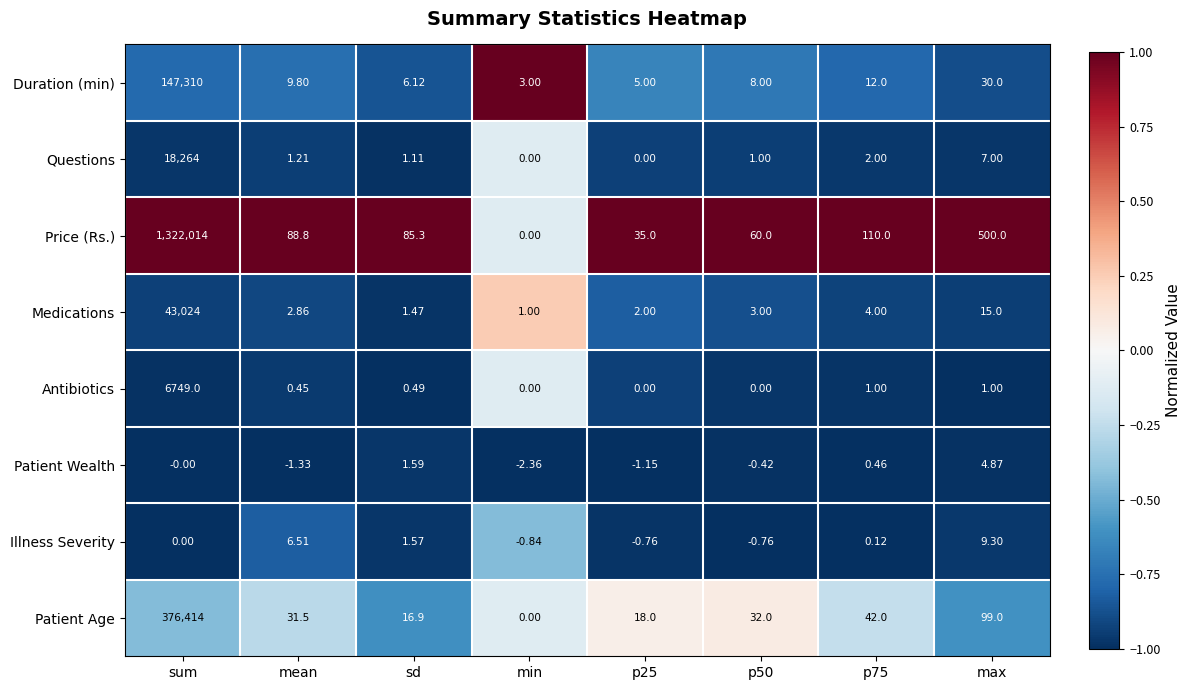

Which series has the widest spread of values?

Price (Rs.)